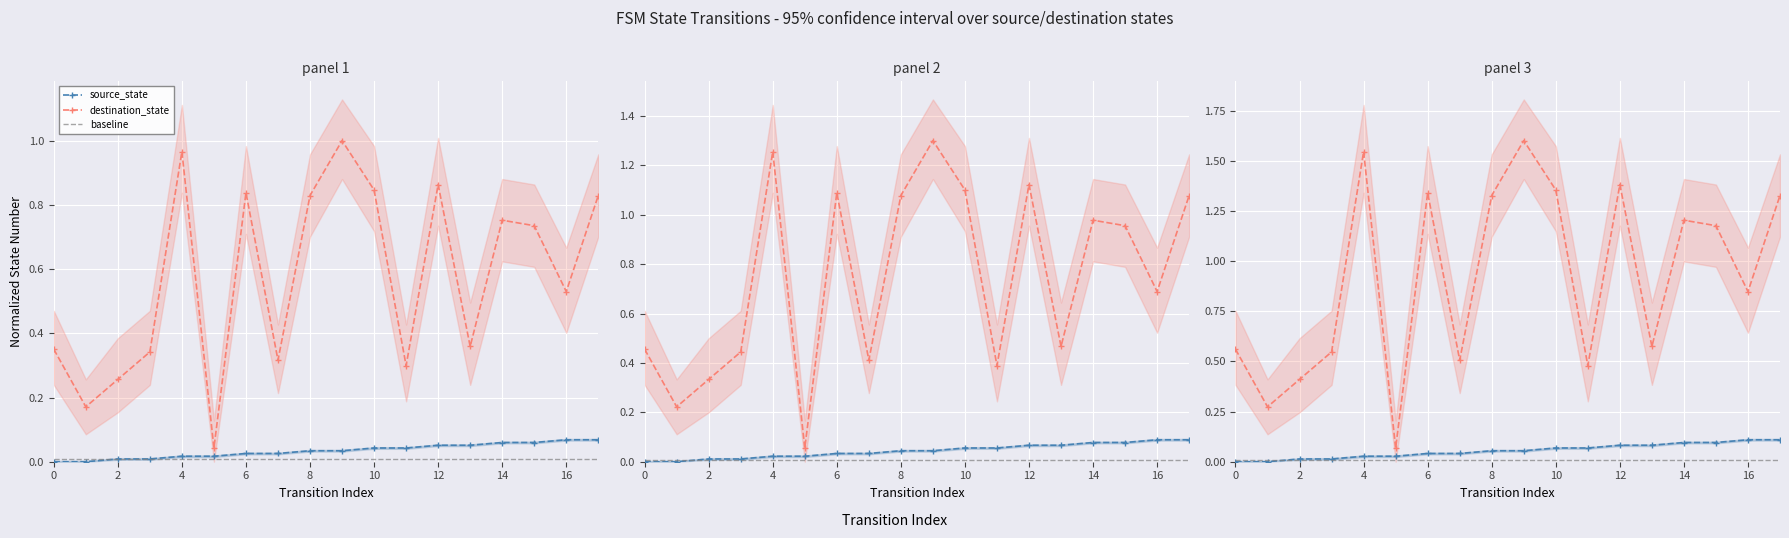

True or false: destination_state and source_state intersect in this chart.

False